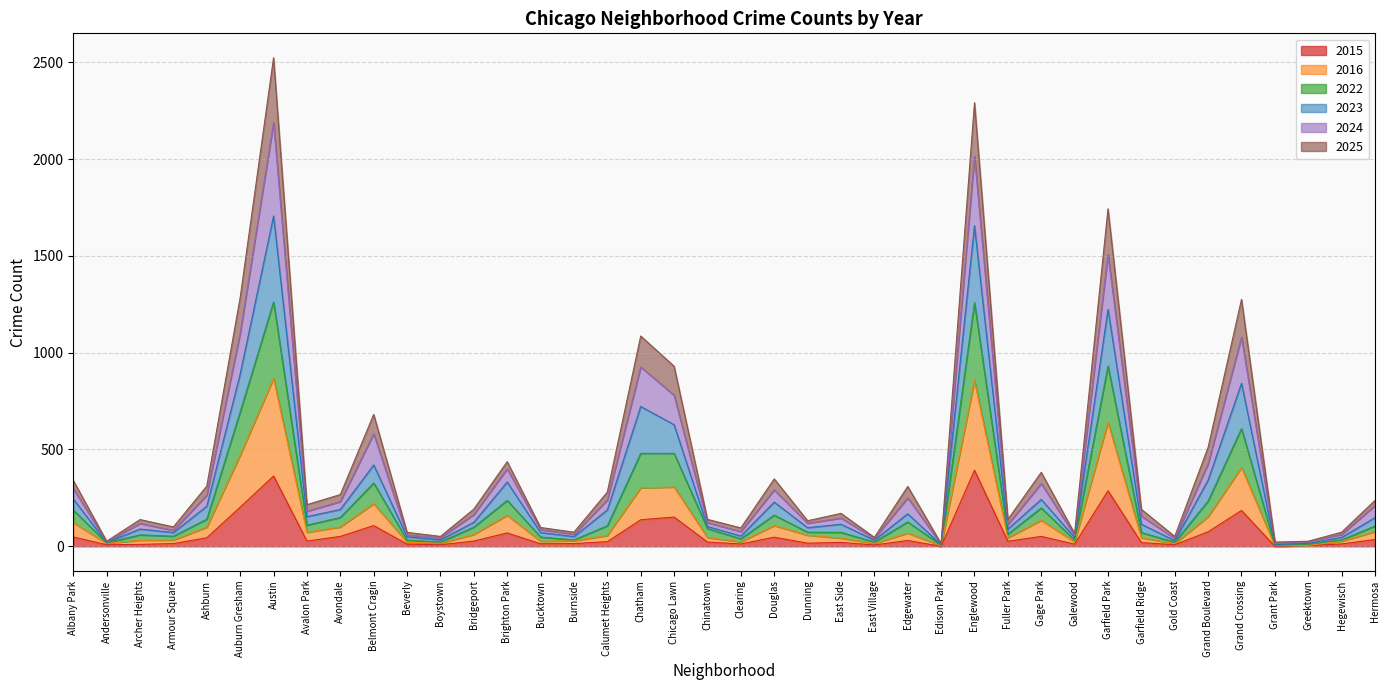

What is the total value across all series at Chatham?

1086